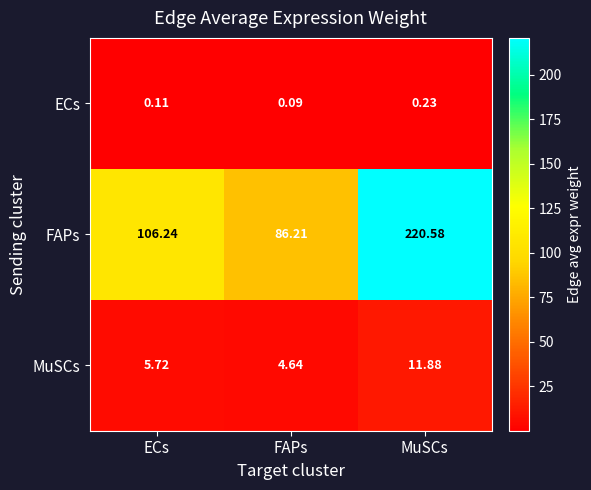

At which label is MuSCs closest to 8?

ECs